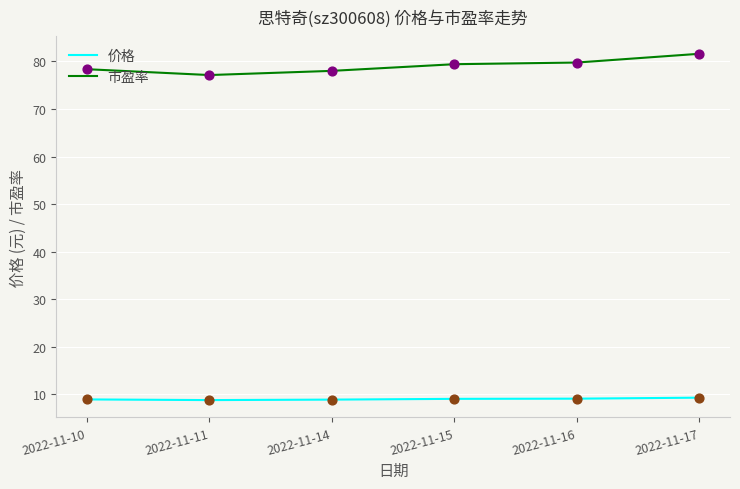

Is the value of 市盈率 at 2022-11-14 greater than the value of 价格 at 2022-11-14?

Yes